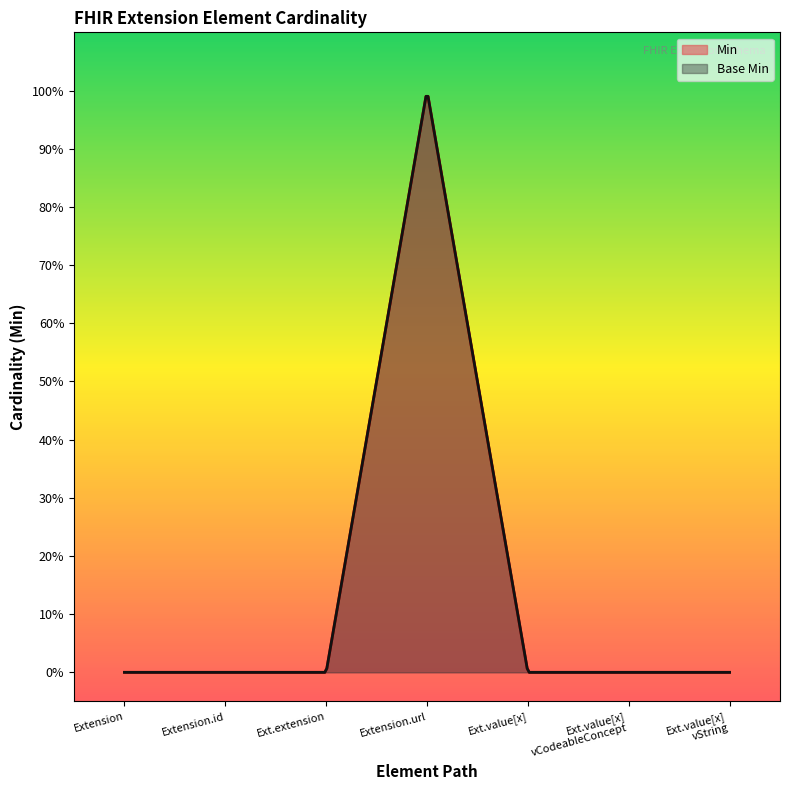

True or false: Min and Base Min intersect in this chart.

False